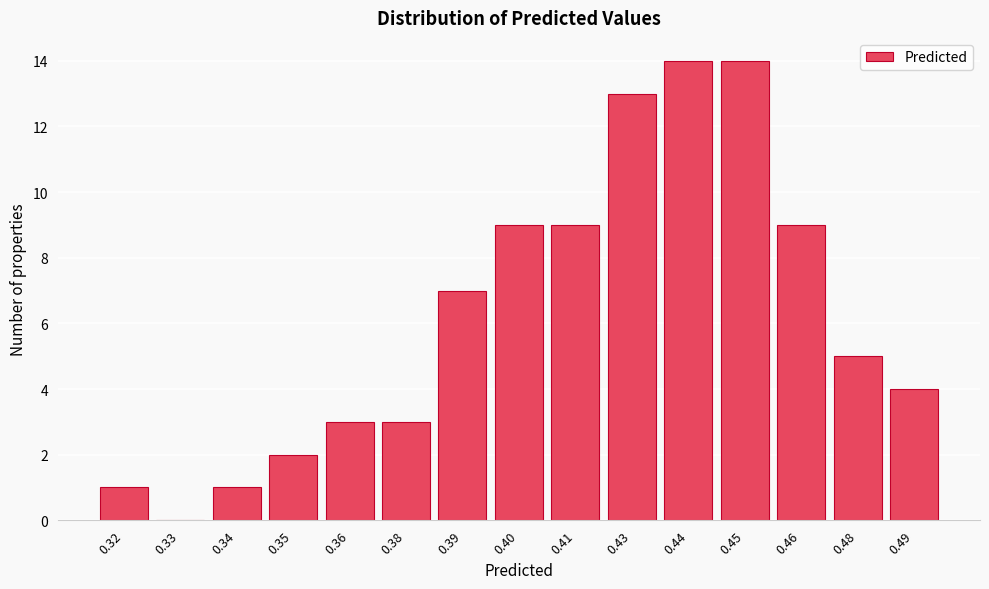

Reading left to right, transcribe all the data shown in this chart.

0.32=1	0.33=0	0.34=1	0.35=2	0.36=3	0.38=3	0.39=7	0.40=9	0.41=9	0.43=13	0.44=14	0.45=14	0.46=9	0.48=5	0.49=4